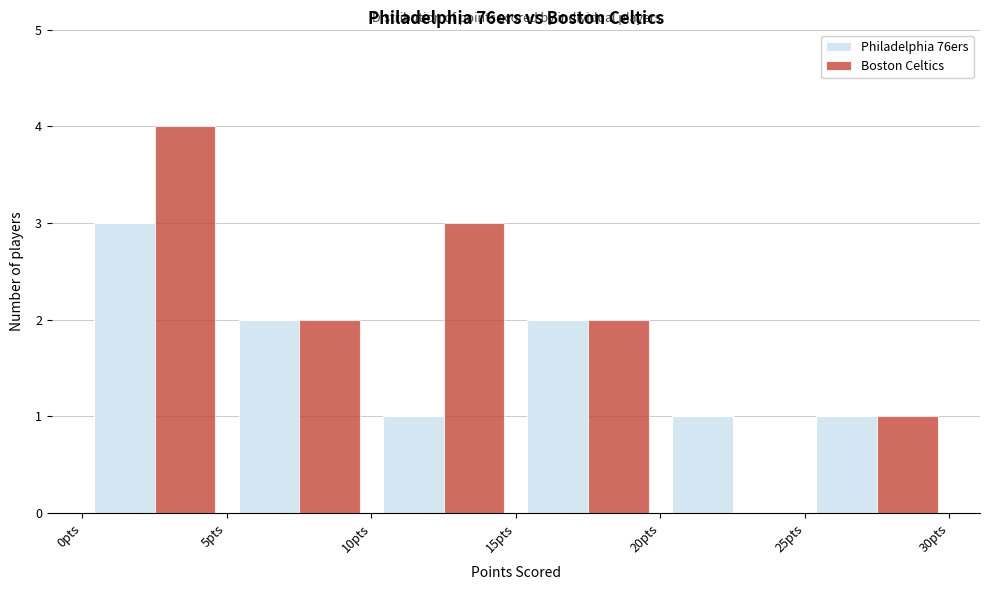

Reading left to right, list every range on the x-axis with the height of the bar of each series over it. The values are not printed on the chart, so give them approximately, as read against the axis.

0 to 5: Philadelphia 76ers=3	Boston Celtics=4
5 to 10: Philadelphia 76ers=2	Boston Celtics=2
10 to 15: Philadelphia 76ers=1	Boston Celtics=3
15 to 20: Philadelphia 76ers=2	Boston Celtics=2
20 to 25: Philadelphia 76ers=1	Boston Celtics=0
25 to 30: Philadelphia 76ers=1	Boston Celtics=1